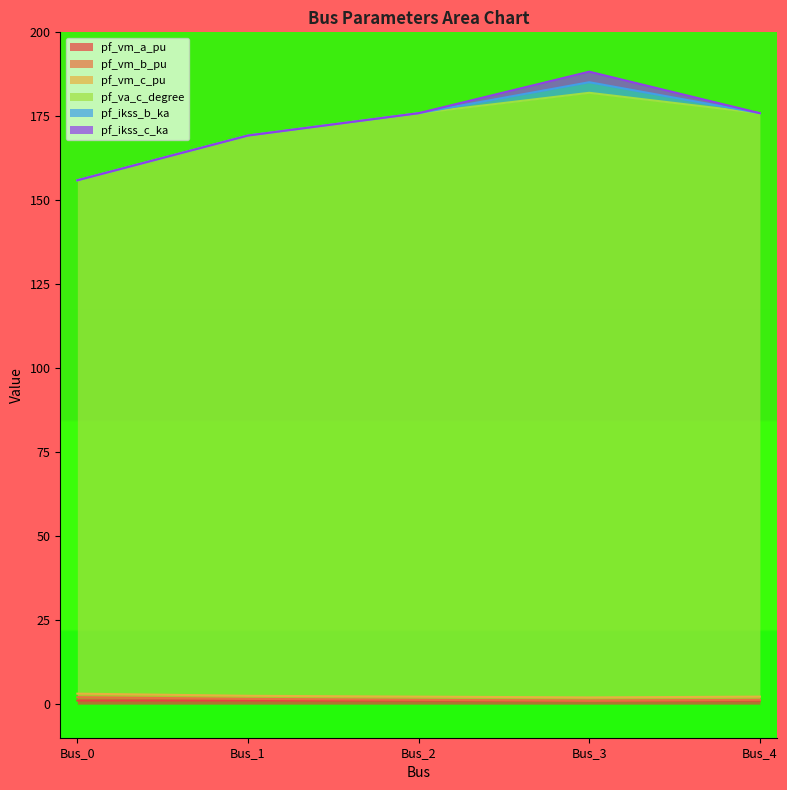

Does the chart display data point markers on the line(s)?

No